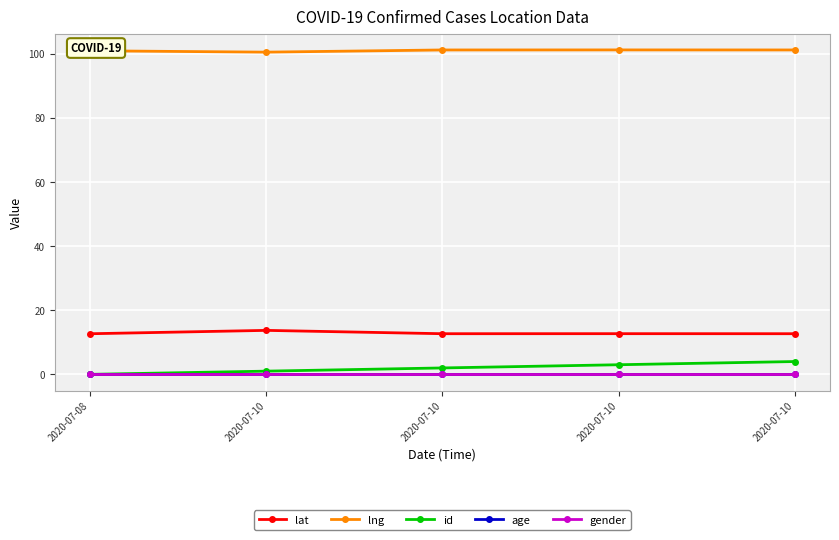

Does the chart have visible grid lines?

Yes